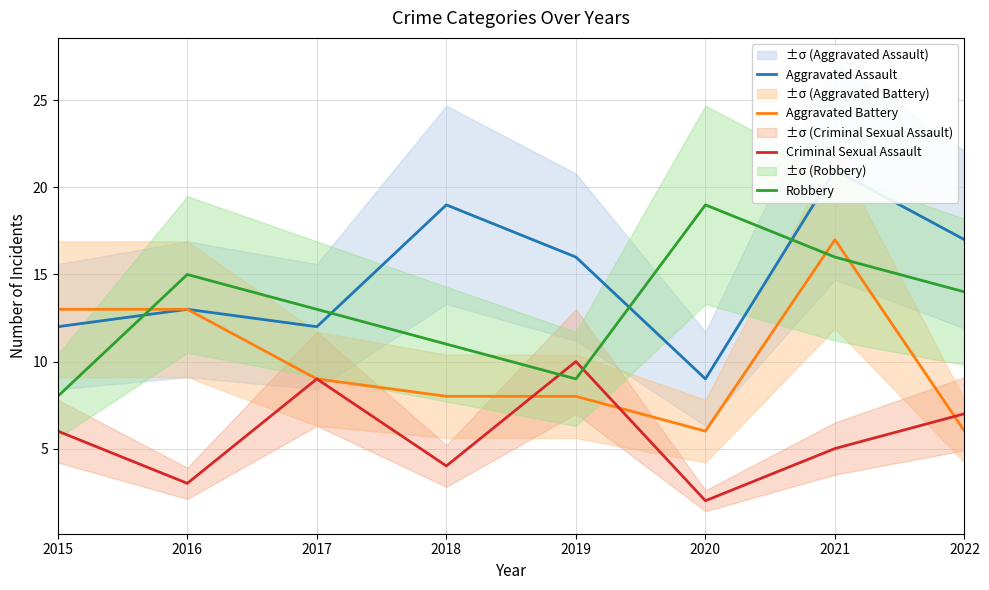

What is the sum of the Robbery values at 2018 and 2015?

19